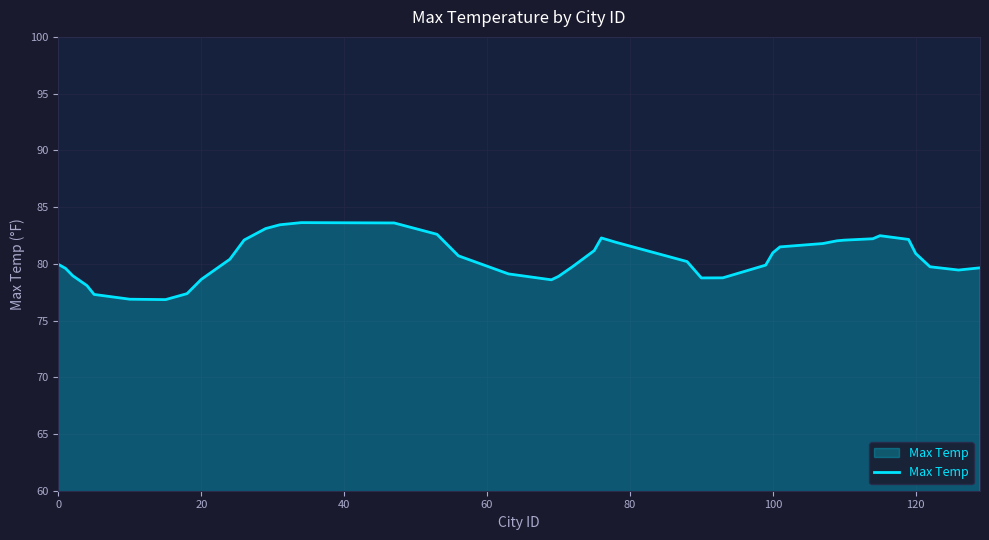

What is the maximum value shown in the chart?

83.6